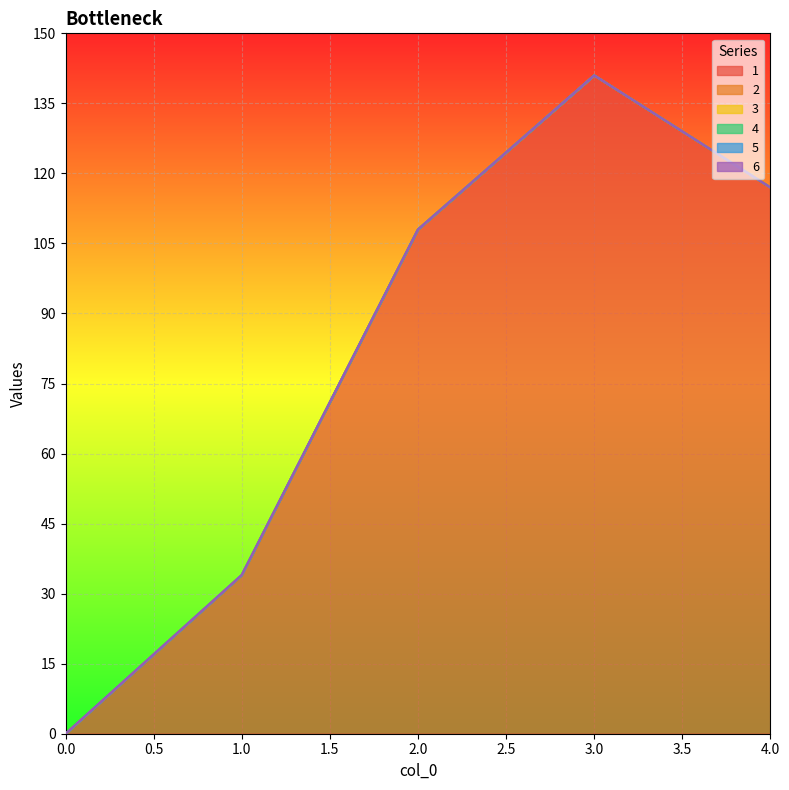

Reading left to right, transcribe all the data shown in this chart.

1: 0	34	108	141	117
2: 0	0	0	0	0
3: 0	0	0	0	0
4: 0	0	0	0	0
5: 0	0	0	0	0
6: 0	0	0	0	0